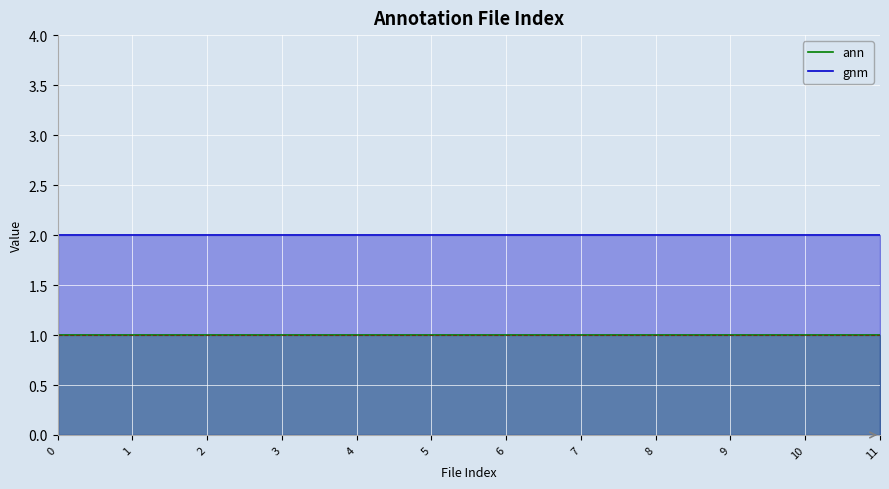

What are all the series names shown in the legend?

ann, gnm